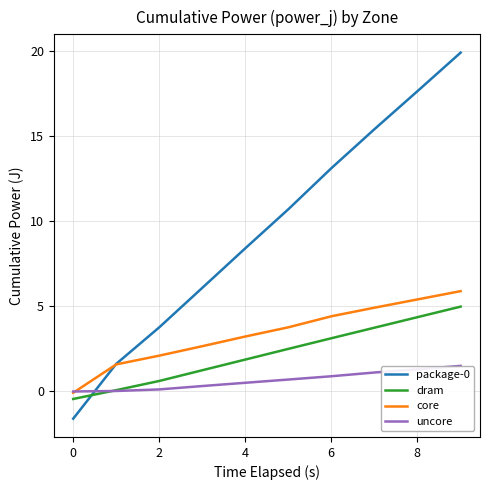

At how many categories does at least one series exceed 7?

6